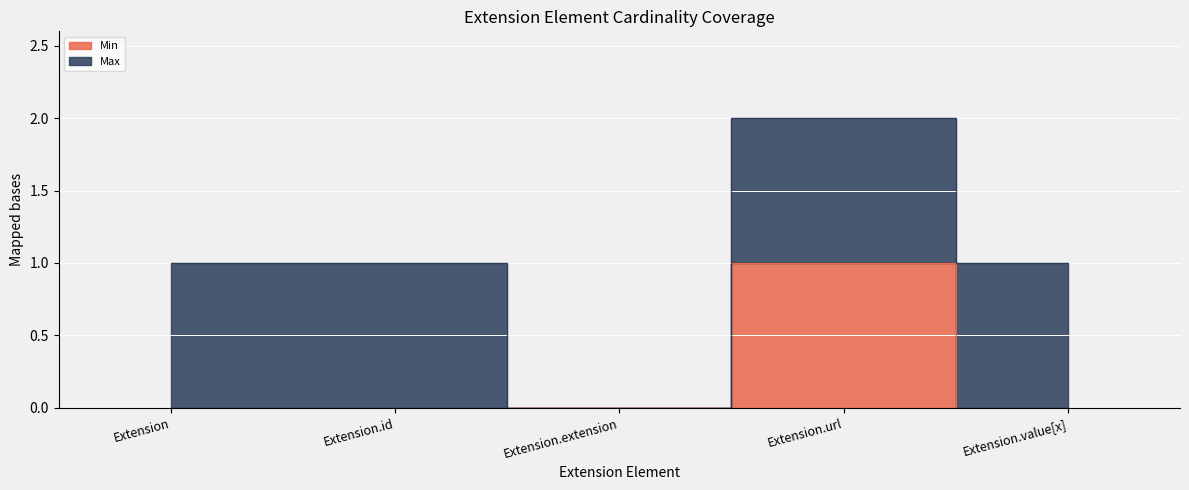

At which label is the value closest to 0?

Extension